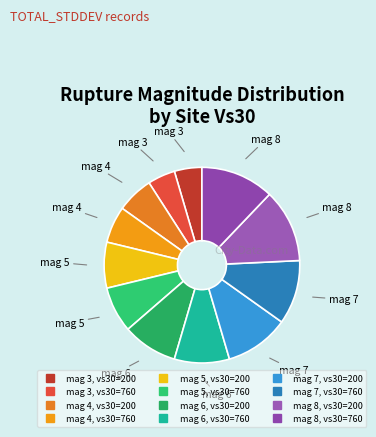

Is mag 4, vs30=200 the majority of the pie?

No